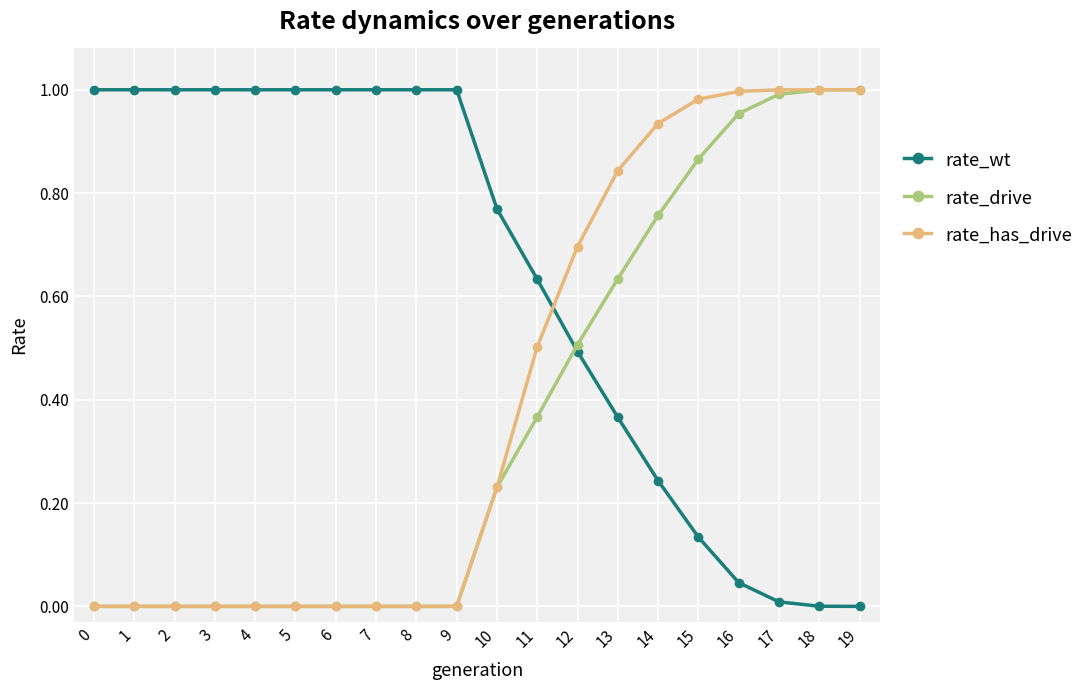

Which series has the largest total across all categories?

rate_wt